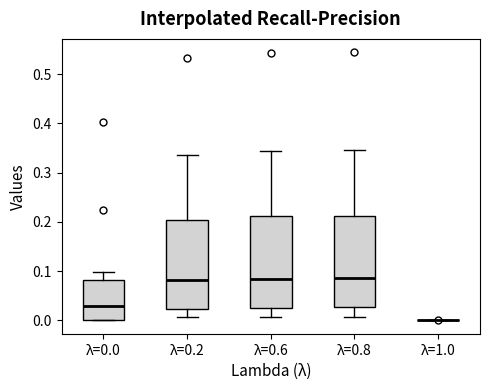

Where is the upper edge of the box for λ=0.8 on the y-axis? The values are not printed on the chart, so give them approximately, as read against the axis.

0.21